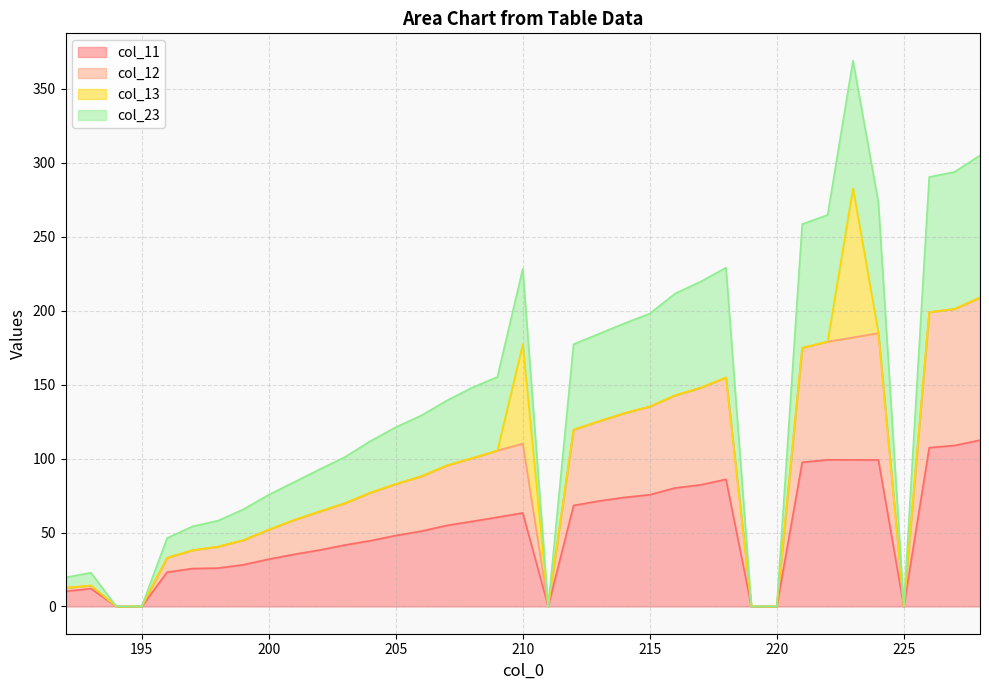

Is it true that col_23 equals 0.0 at 211?

True